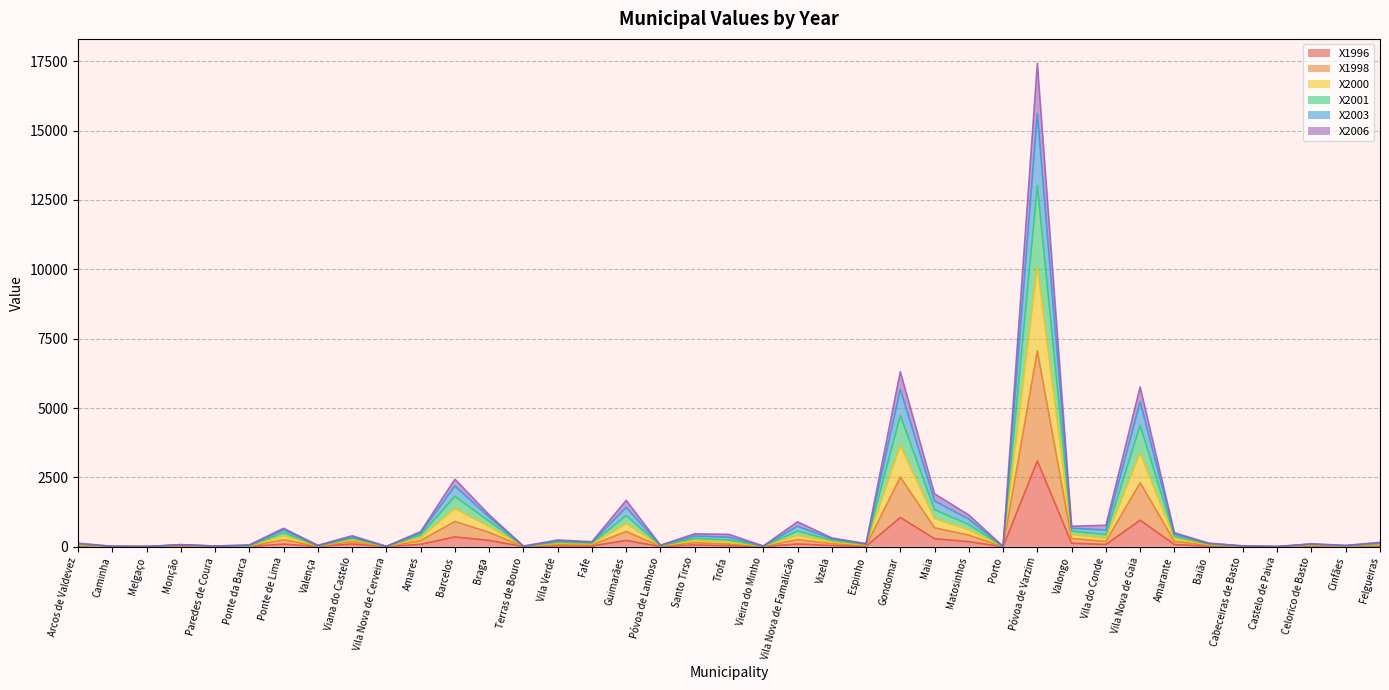

What position from the left is Cinfães?

38